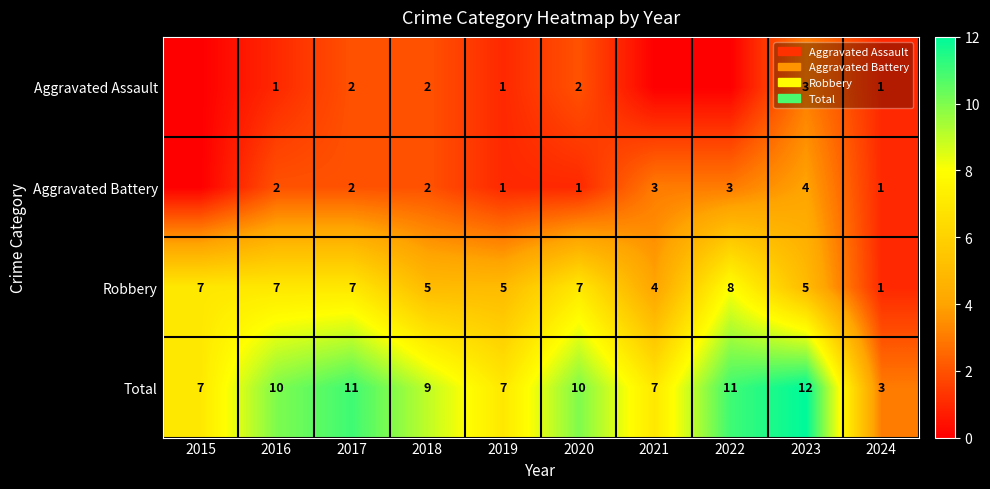

Is it true that Robbery equals 8 at 2022?

True